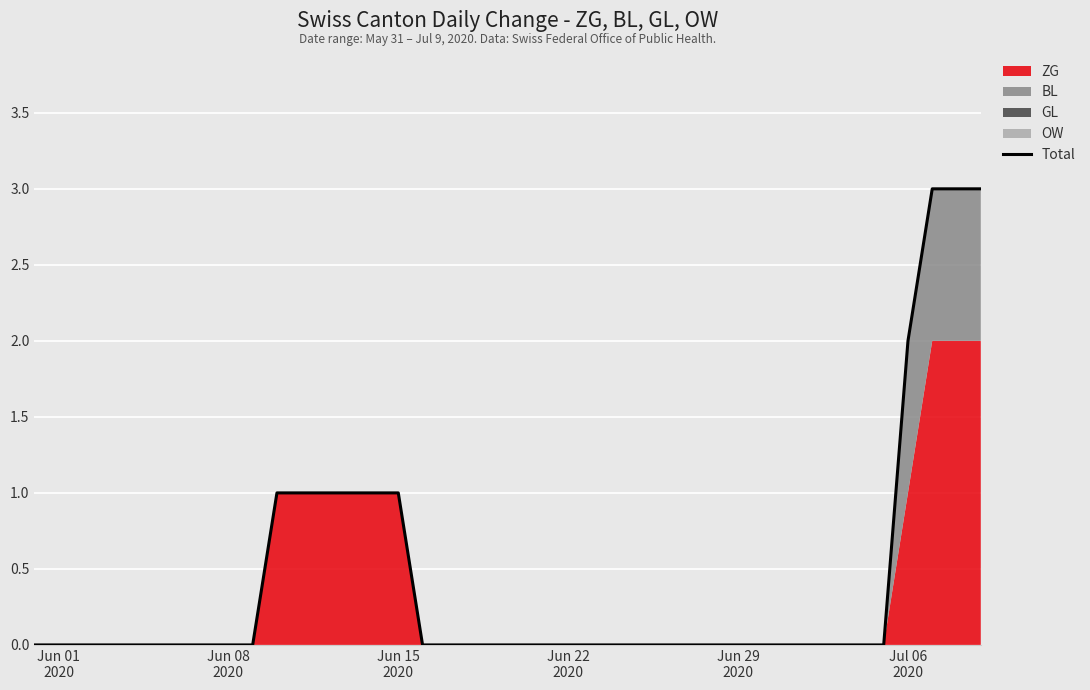

What is the maximum value shown in the chart?

3